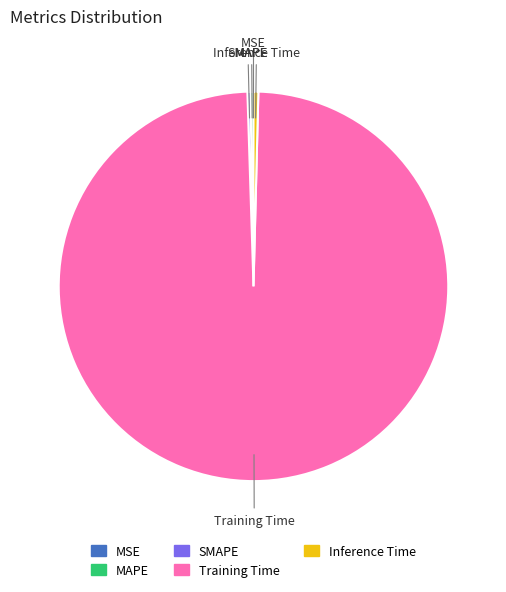

What is the largest slice in the pie chart?

Training Time